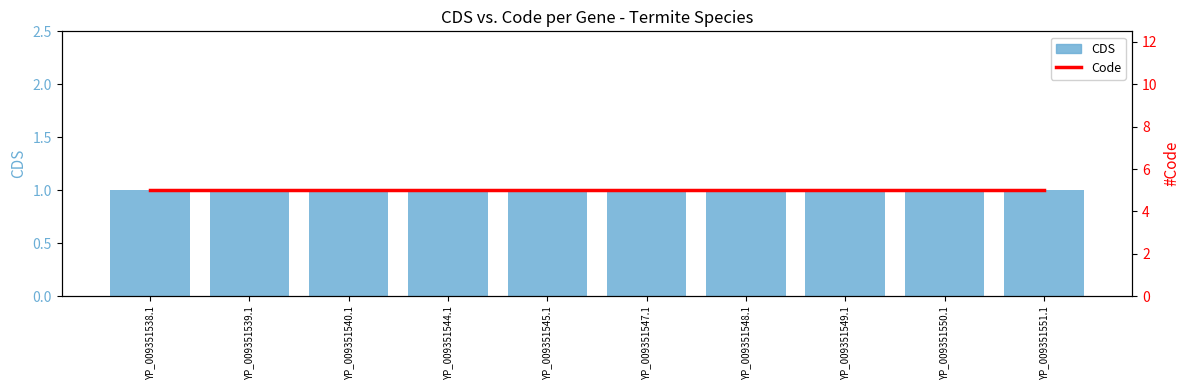

What is the greatest value displayed?

5